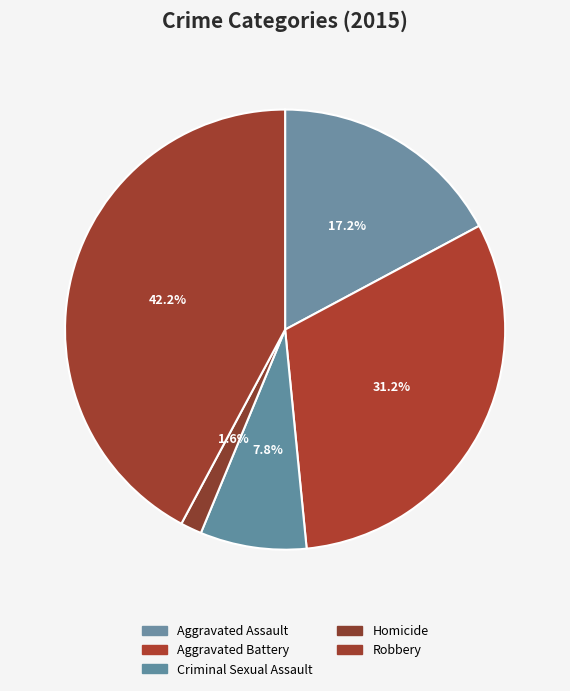

What percentage do Criminal Sexual Assault and Aggravated Assault together represent?

25.0%